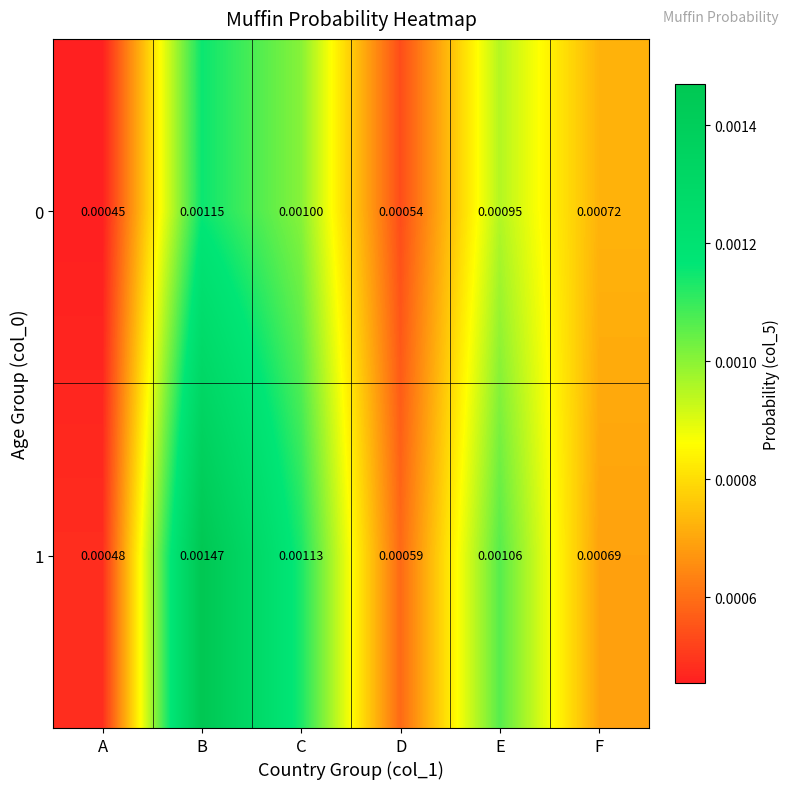

Rank the categories by 0 value from highest to lowest.

B, C, E, F, D, A